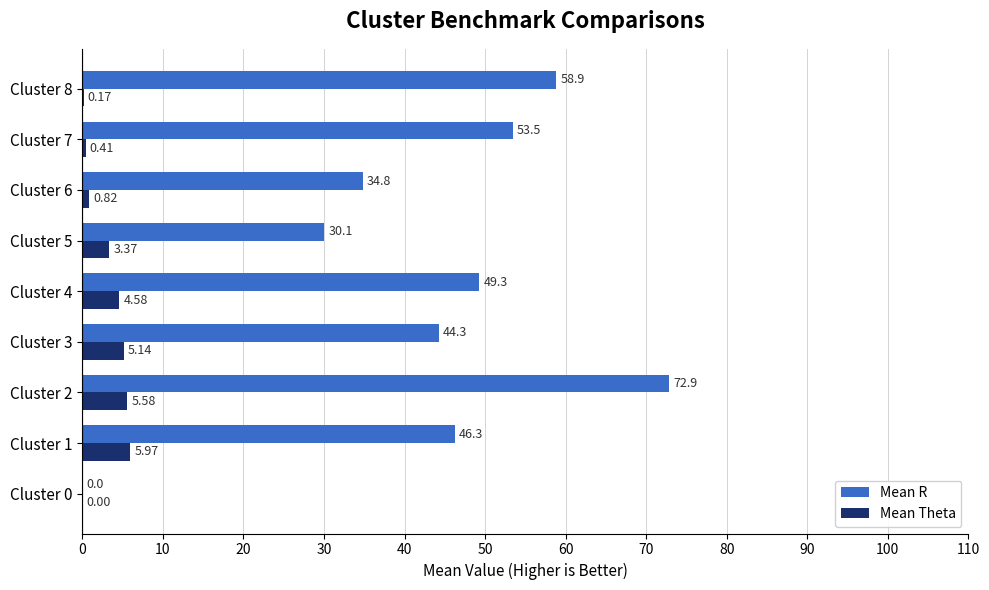

What are all the series names shown in the legend?

Mean R, Mean Theta